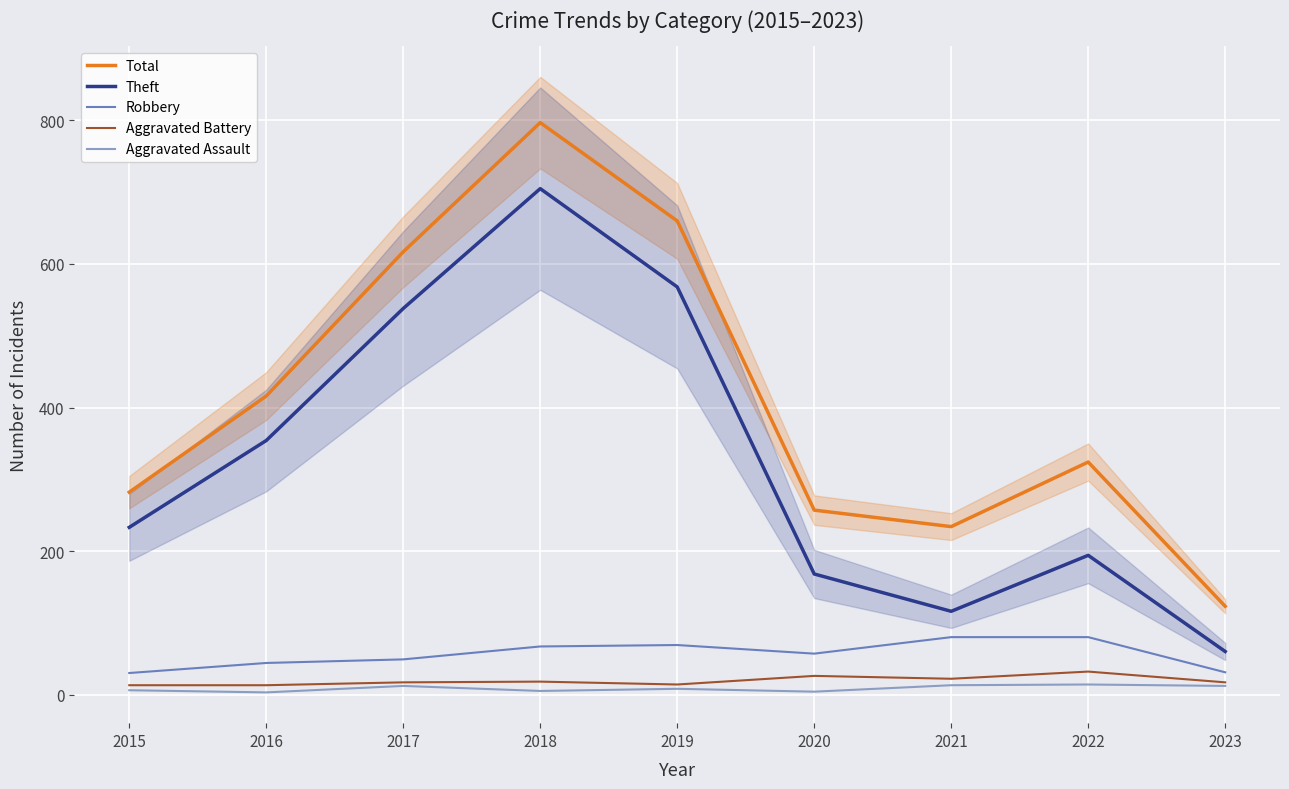

Between 2017 and 2015, which is larger?

2017